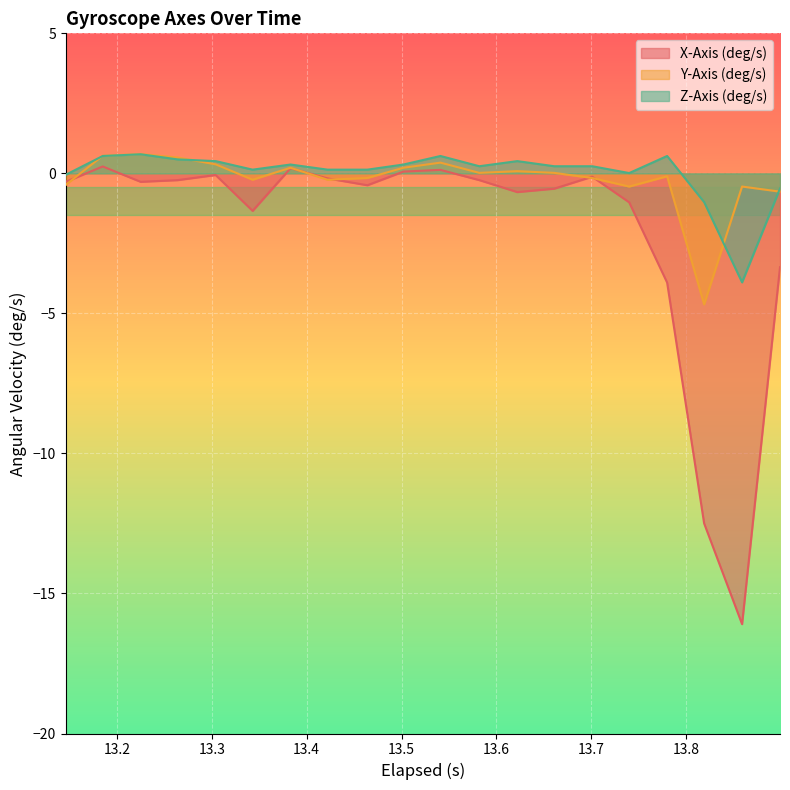

What is the minimum value shown in the chart?

-16.1